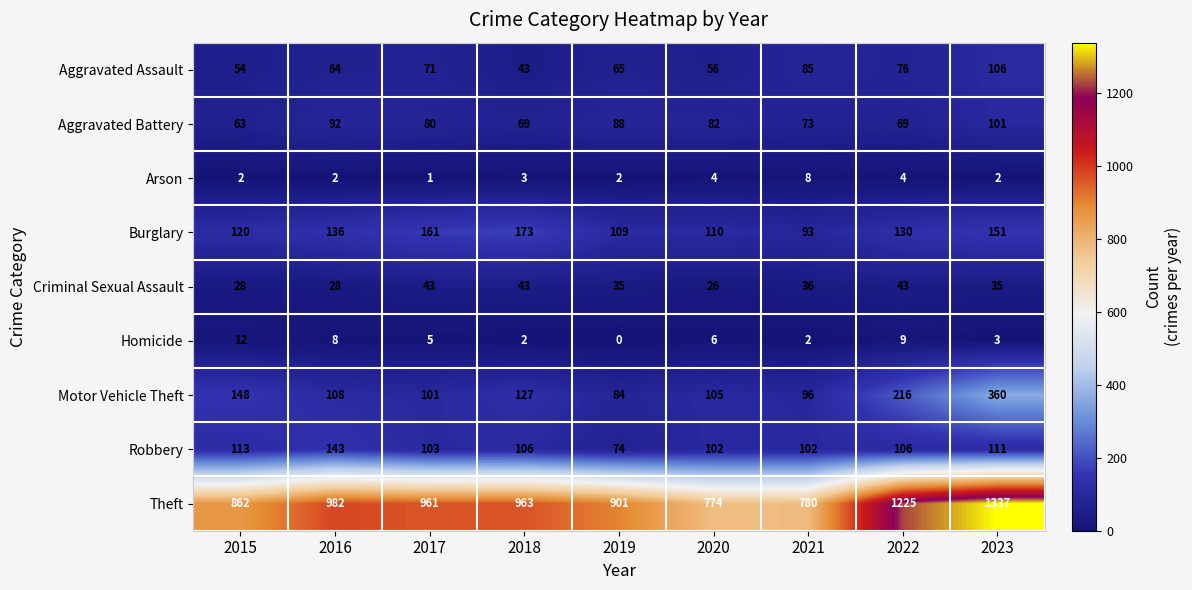

Which category has the lowest value in the Criminal Sexual Assault series?

2020